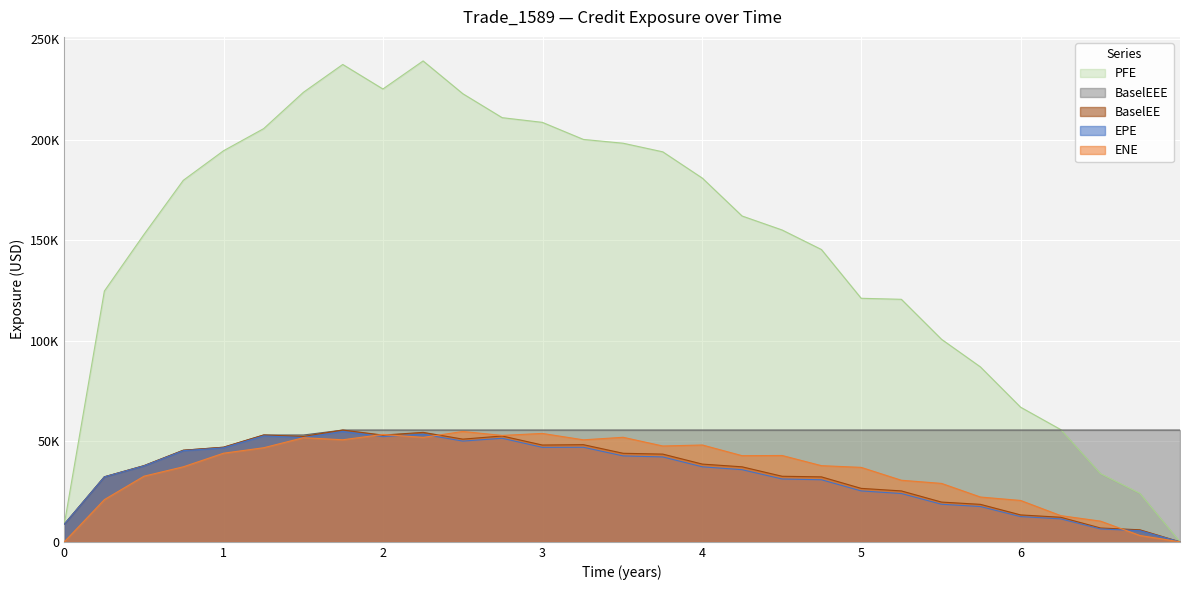

The value of EPE at 5.9986 is 21670.5. True or false?

False